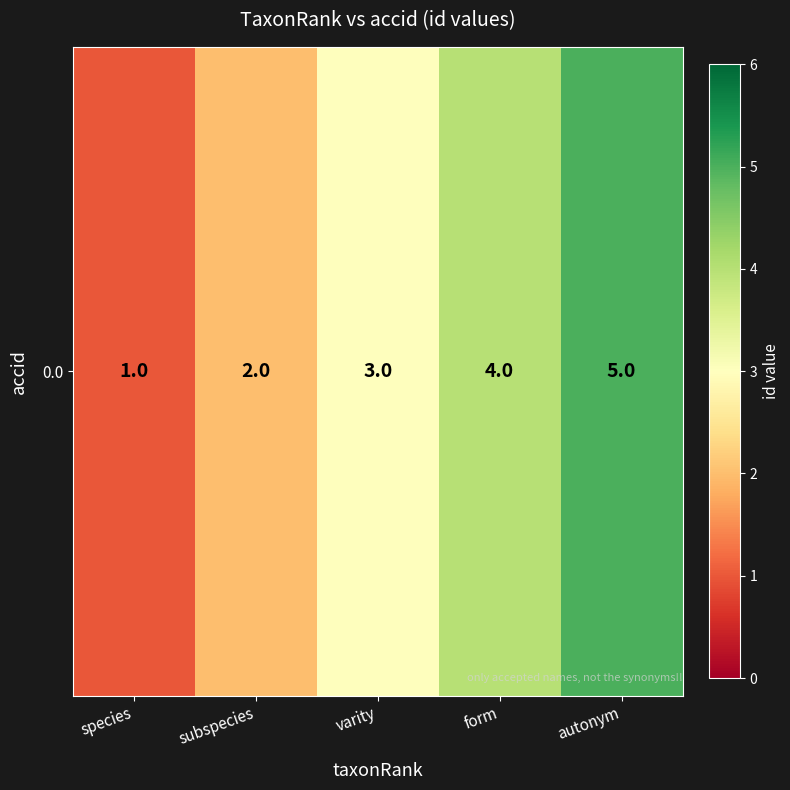

Rank the categories by value from highest to lowest.

autonym, form, varity, subspecies, species